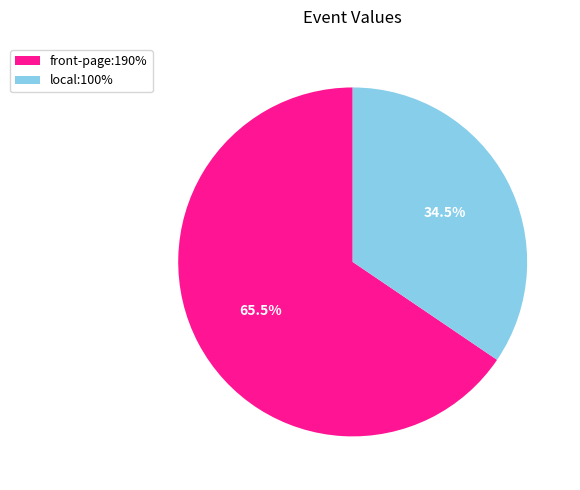

How many segments does this pie chart have?

2